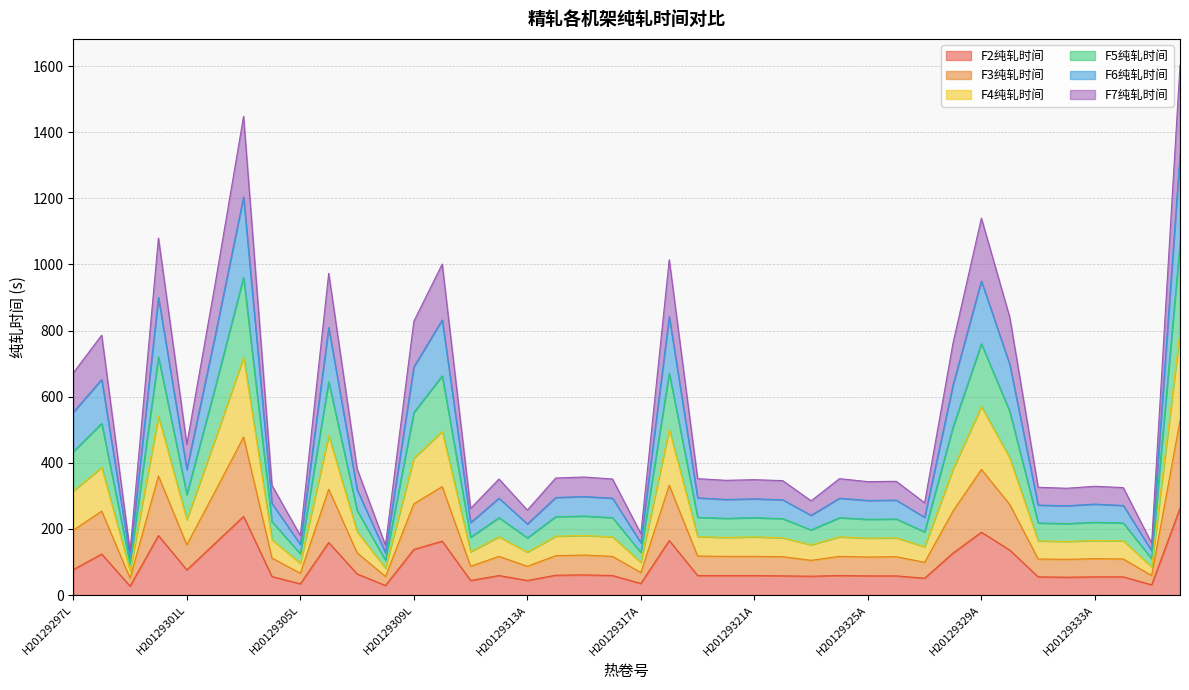

Between H20129321A and H20129313A, which is larger?

H20129321A